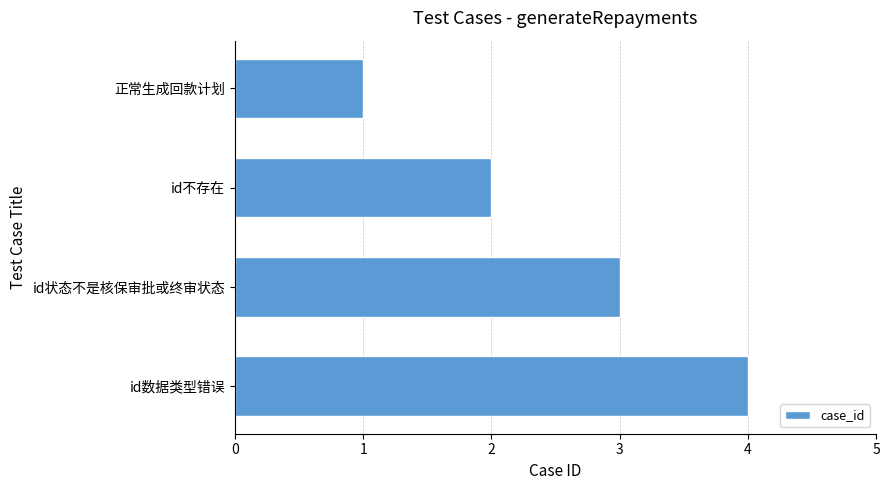

The value at id不存在 is 2. True or false?

True